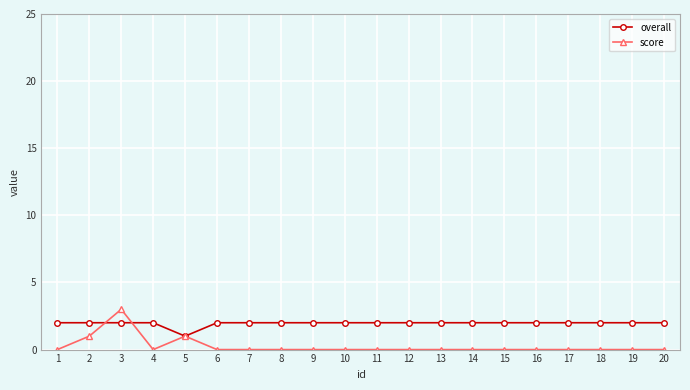

Where is the first local maximum for score?

3